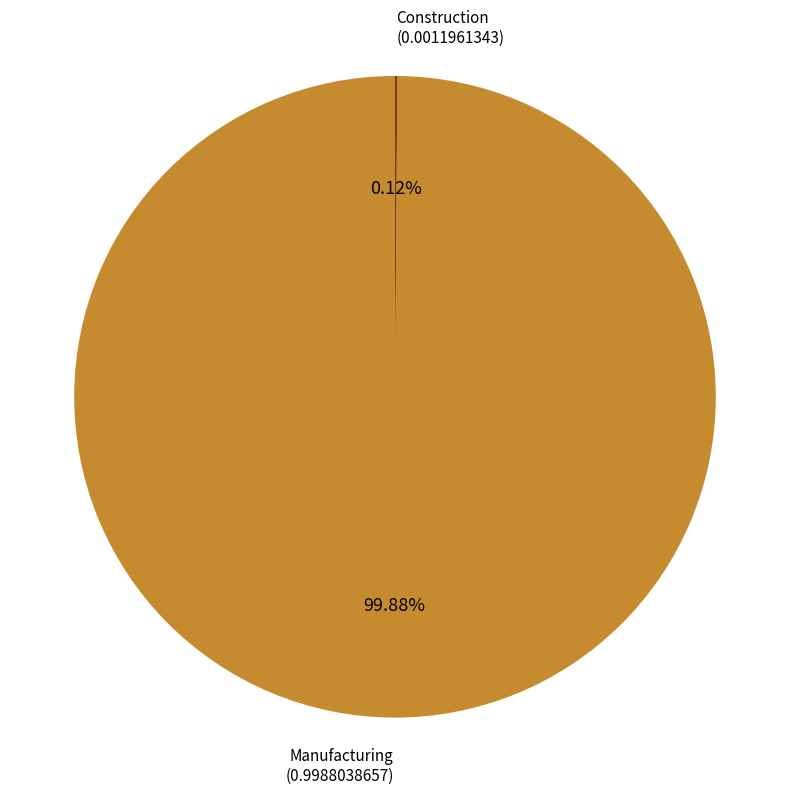

Is there a majority slice in this chart?

Yes